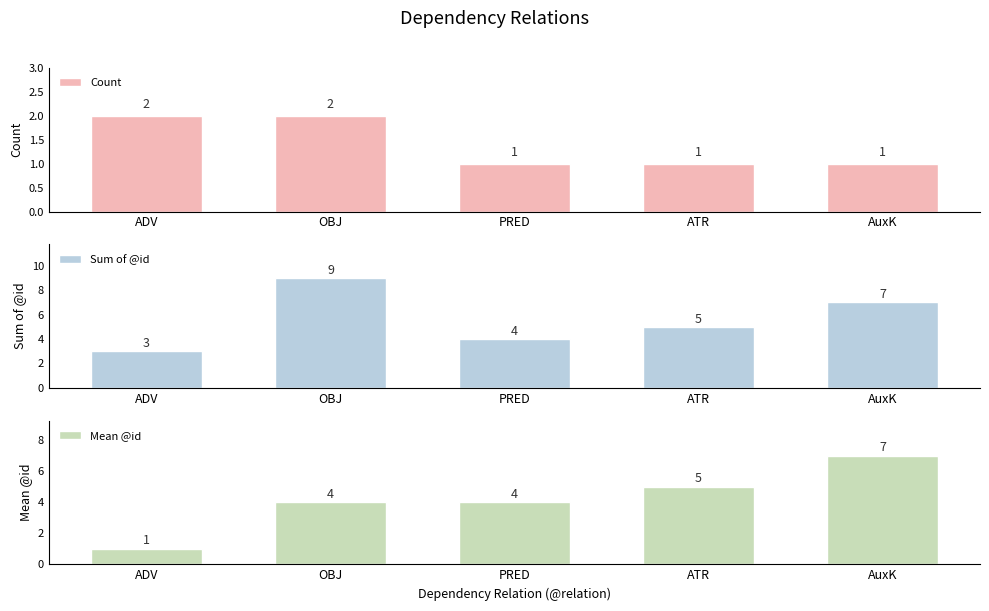

What is the value of the Count bar at the 5th from the left?

1